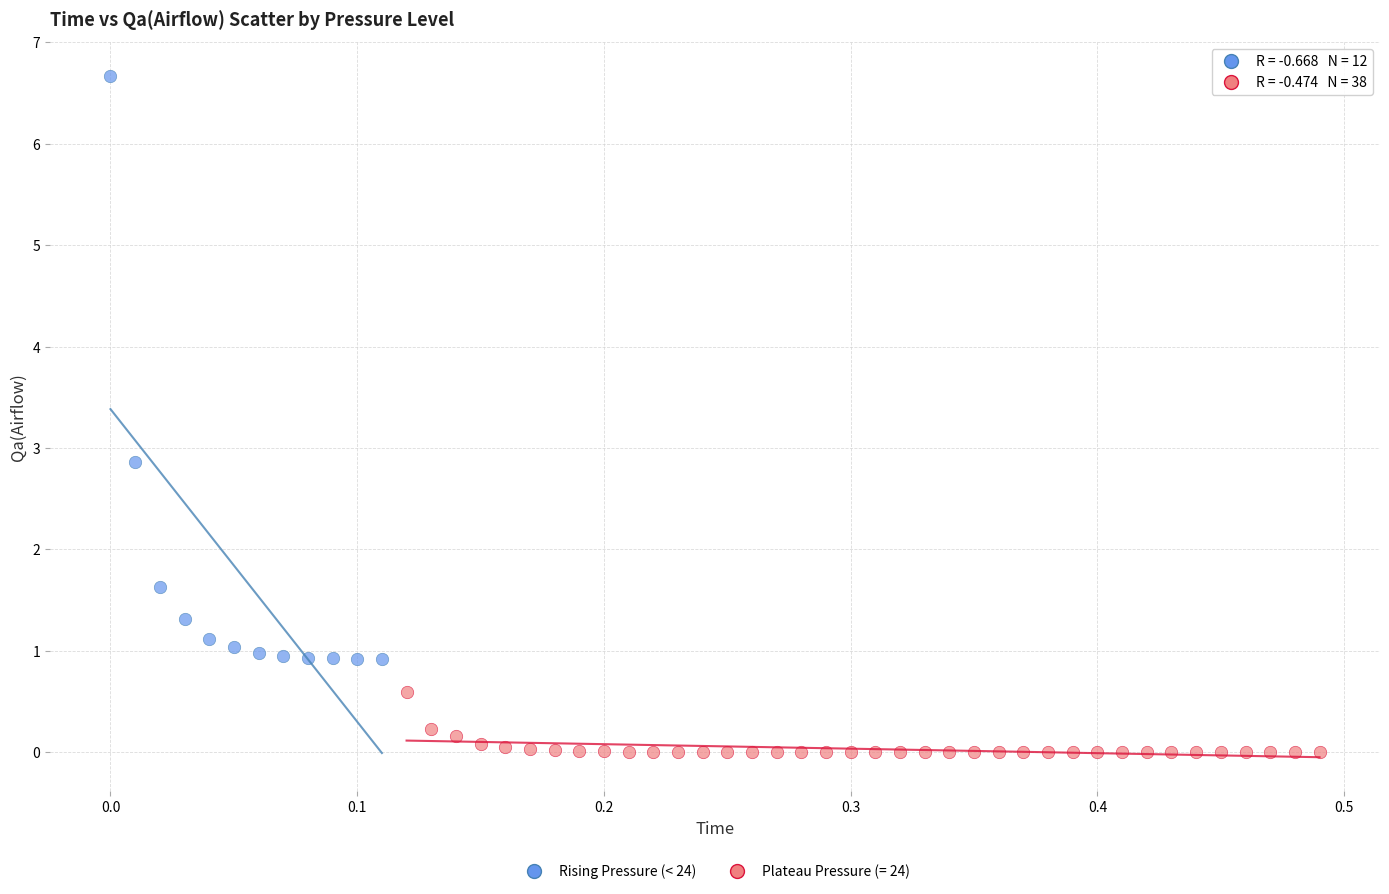

Which series reaches the maximum Y coordinate?

Rising Pressure (< 24)